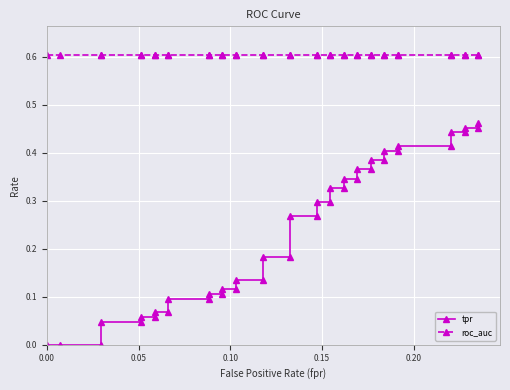

Which series has the widest spread of values?

tpr